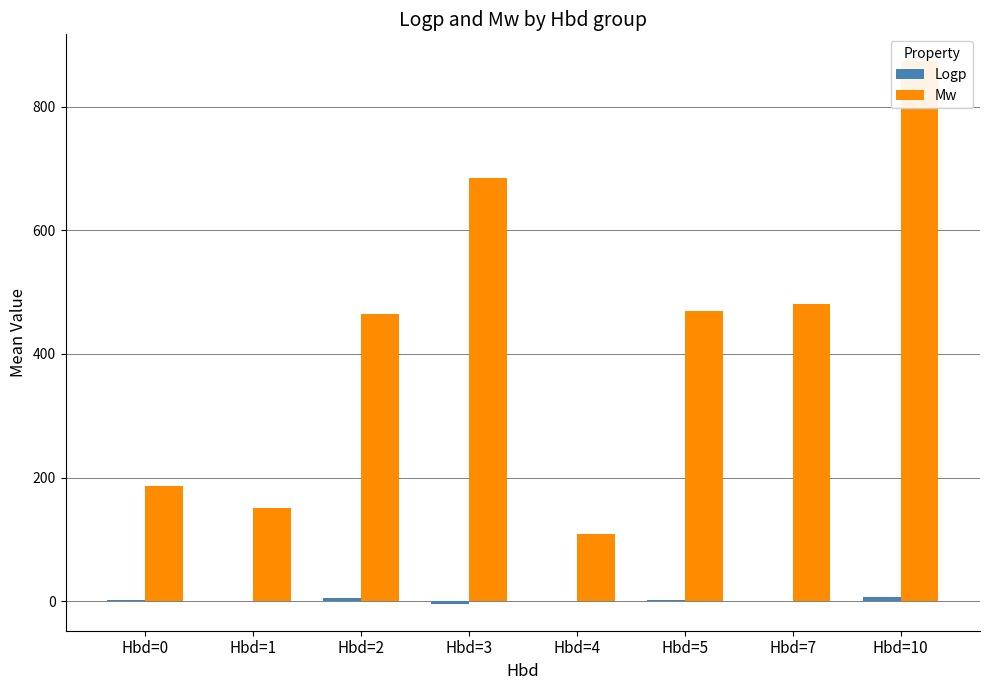

What is the value of the Logp bar at the 3rd from the left?

4.8